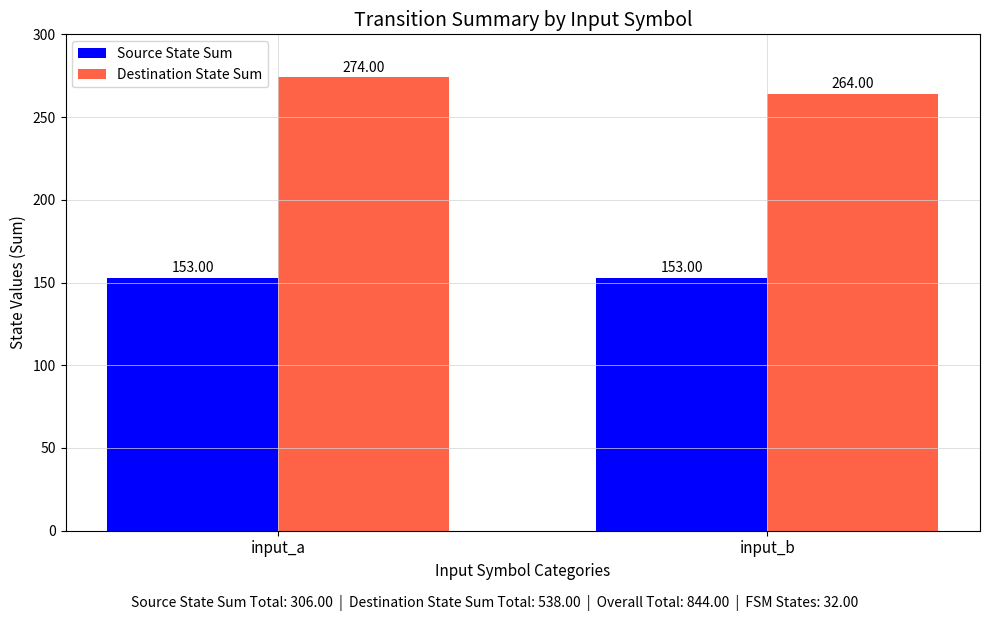

True or false: Source State Sum has a value of 43 at input_a.

False